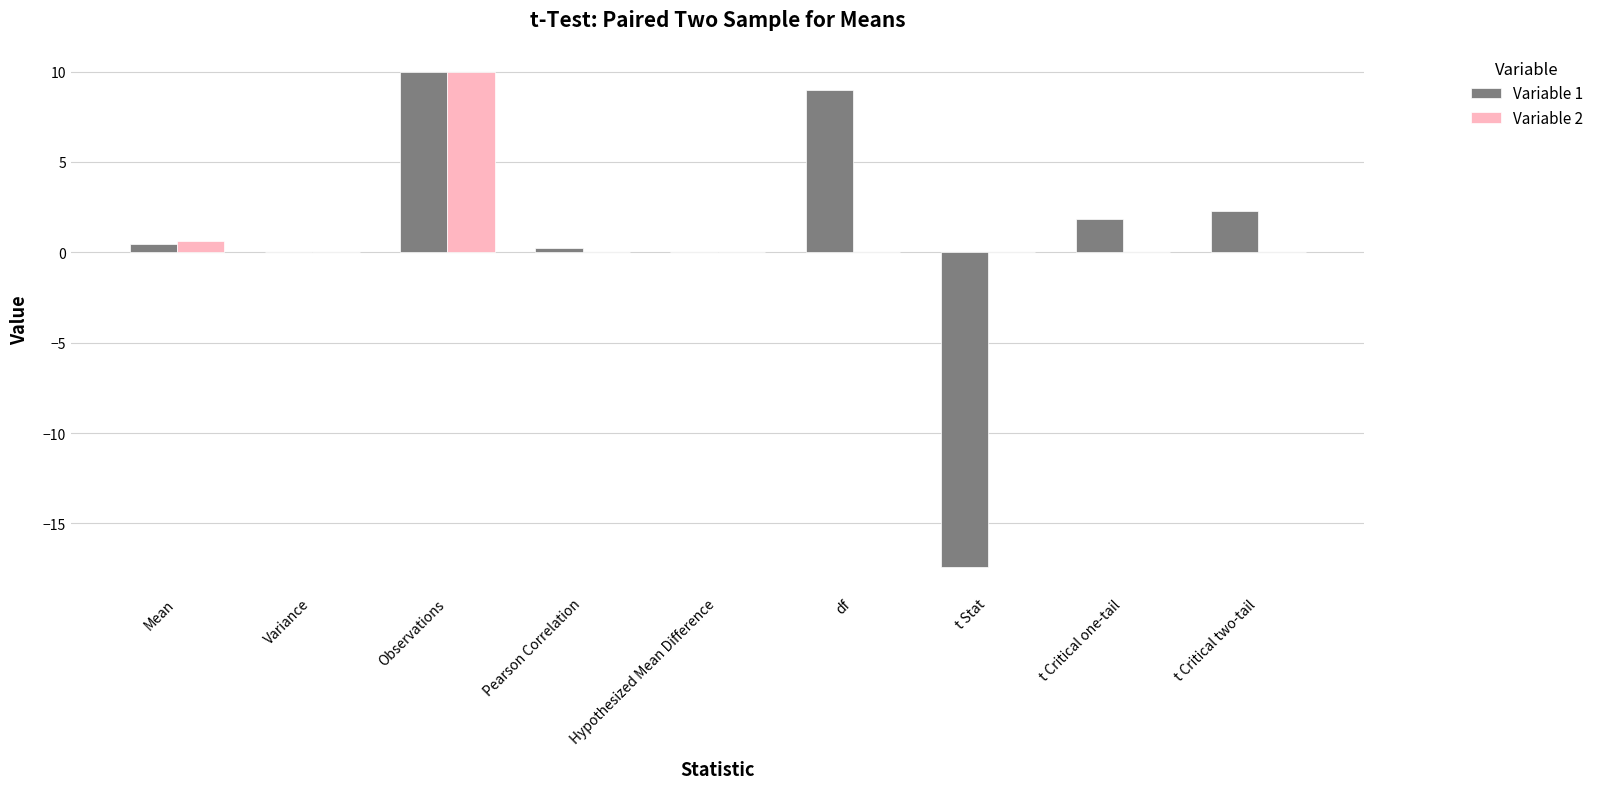

True or false: Variable 1 has a value of 0.0 at Variance.

True